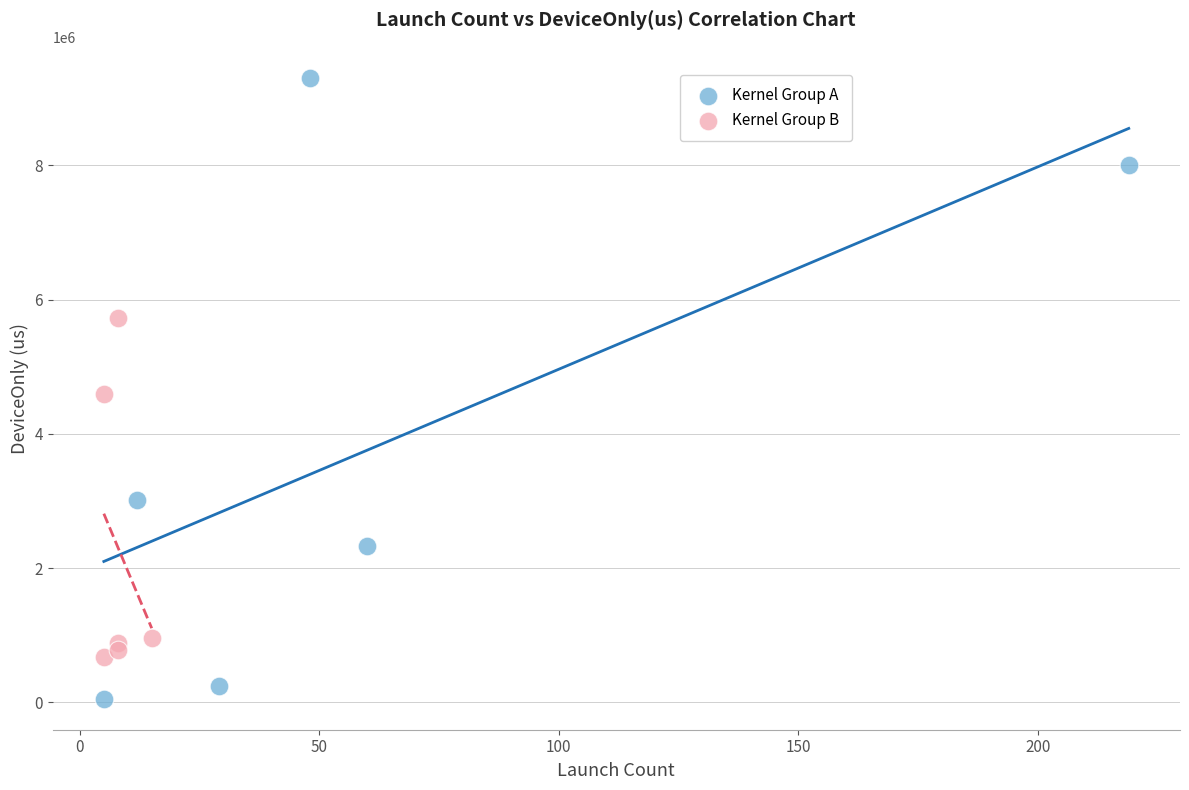

Which series contains the highest Y value?

Kernel Group A